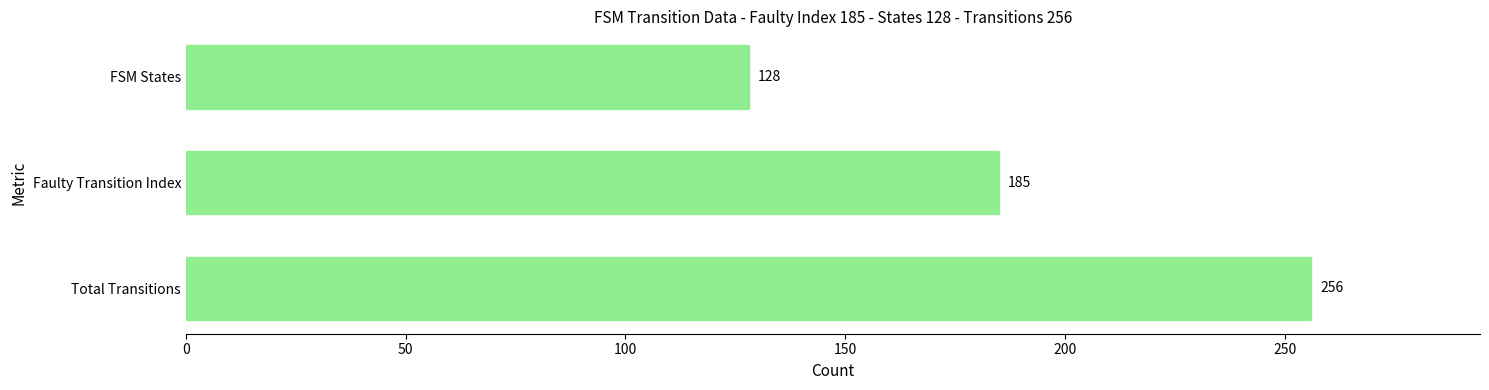

Is it true that the value at Faulty Transition Index is 278?

False